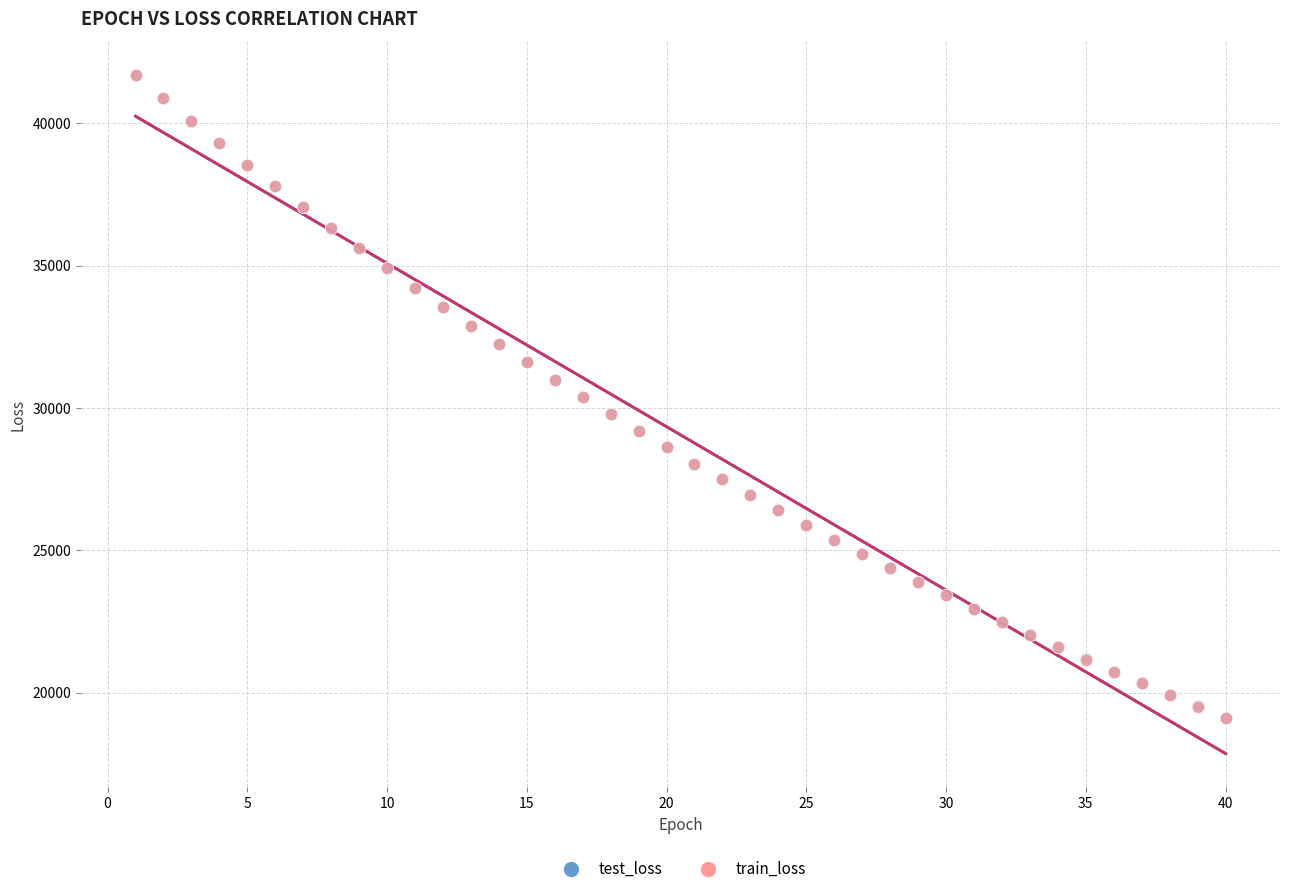

What are all the series names shown in the legend?

test_loss, train_loss